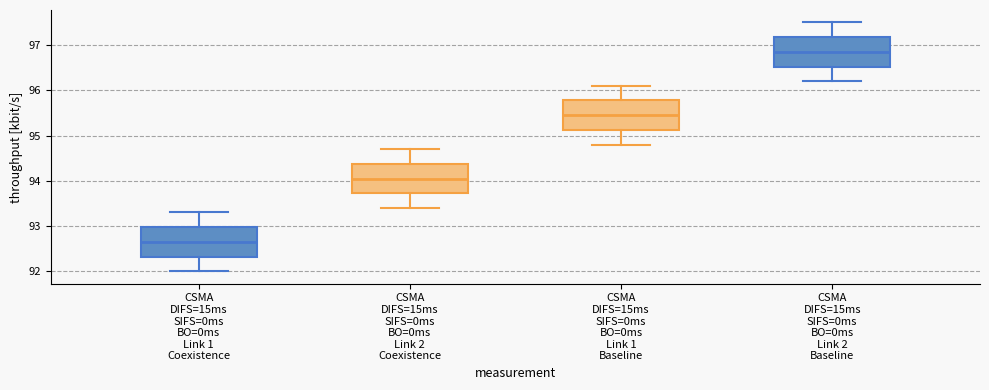

Reading left to right, transcribe this box plot: for each box, give where its median line is, the range the box spans, and where its two whiskers end, as read against the y-axis. The values are not printed on the chart, so give them approximately, as read against the axis.

CSMA DIFS=15ms SIFS=0ms BO=0ms Link 1 Coexistence: median 92.7, box 92.3 to 93.0, whiskers 92.0 to 93.3
CSMA DIFS=15ms SIFS=0ms BO=0ms Link 2 Coexistence: median 94.1, box 93.7 to 94.4, whiskers 93.4 to 94.7
CSMA DIFS=15ms SIFS=0ms BO=0ms Link 1 Baseline: median 95.5, box 95.1 to 95.8, whiskers 94.8 to 96.1
CSMA DIFS=15ms SIFS=0ms BO=0ms Link 2 Baseline: median 96.9, box 96.5 to 97.2, whiskers 96.2 to 97.5